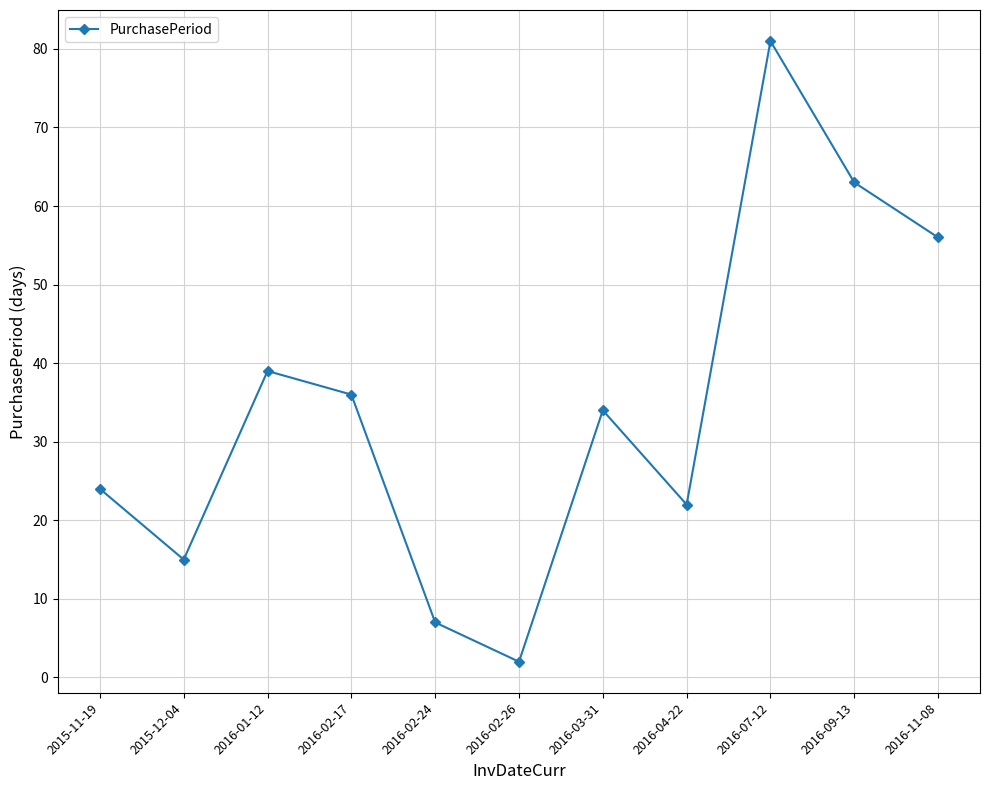

Approximately how many times larger is the value at 2016-02-24 compared to 2015-11-19?

0.3